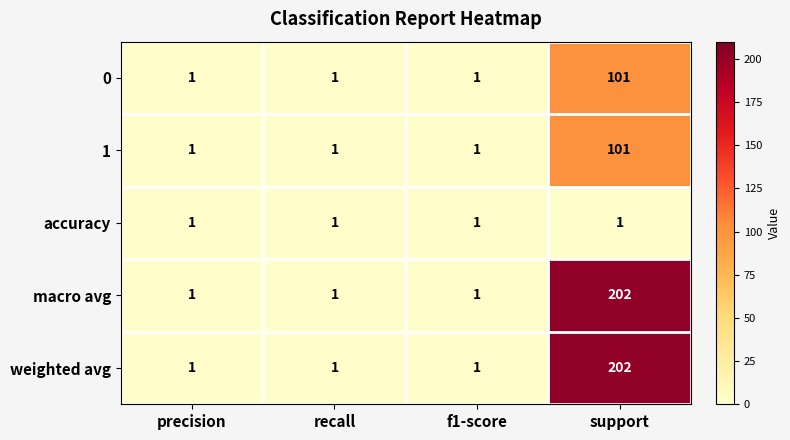

Count the weighted avg values in the range 1 to 202.

4